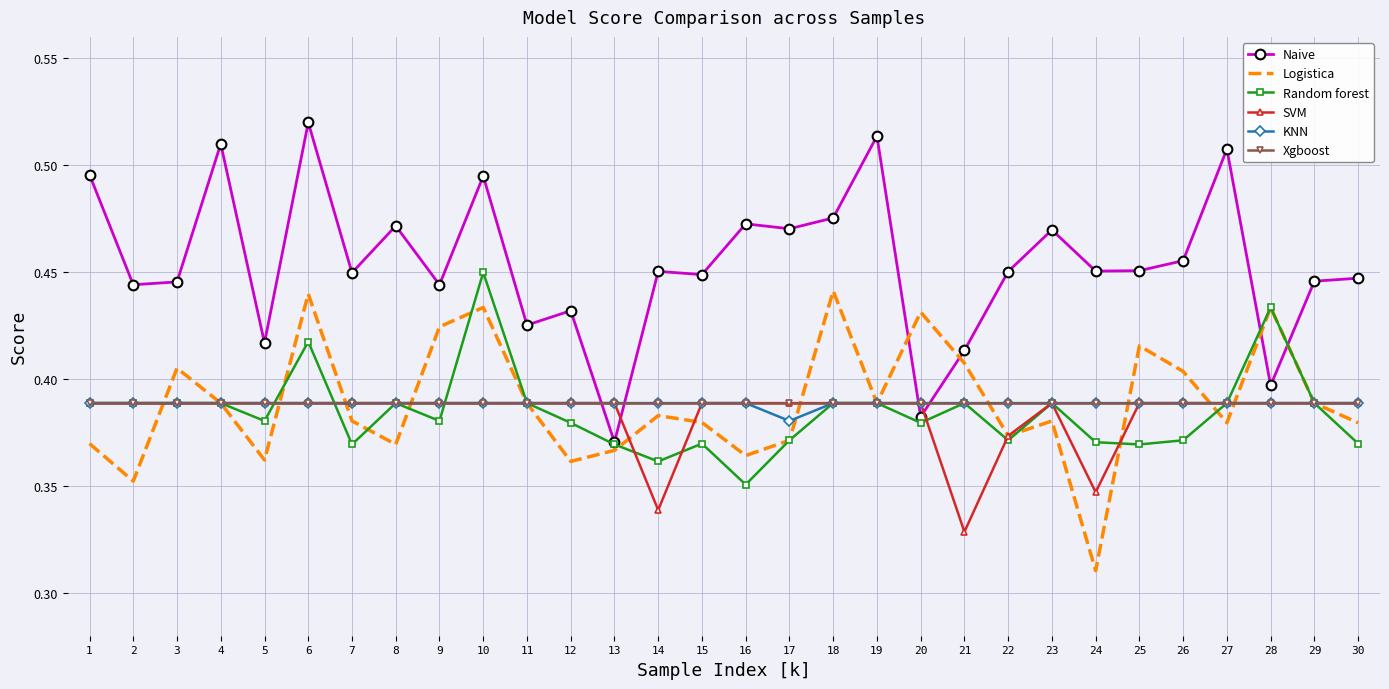

Is it true that Xgboost equals 0.1 at 4?

False